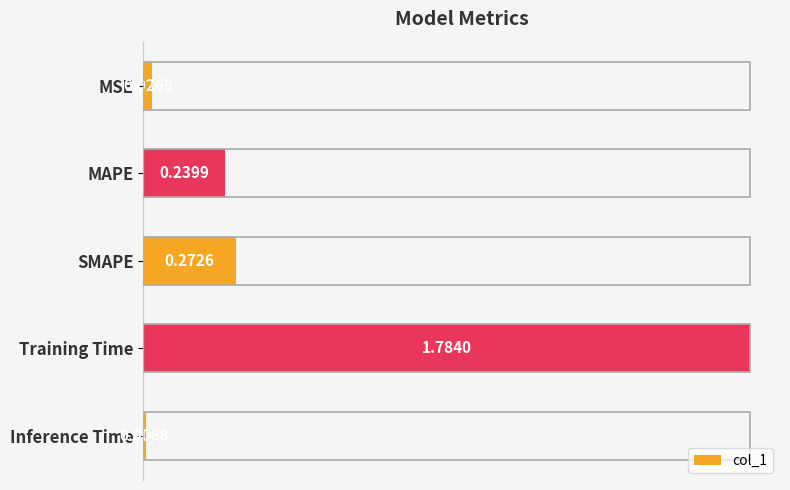

At which category does the chart reach its minimum across all series?

Inference Time